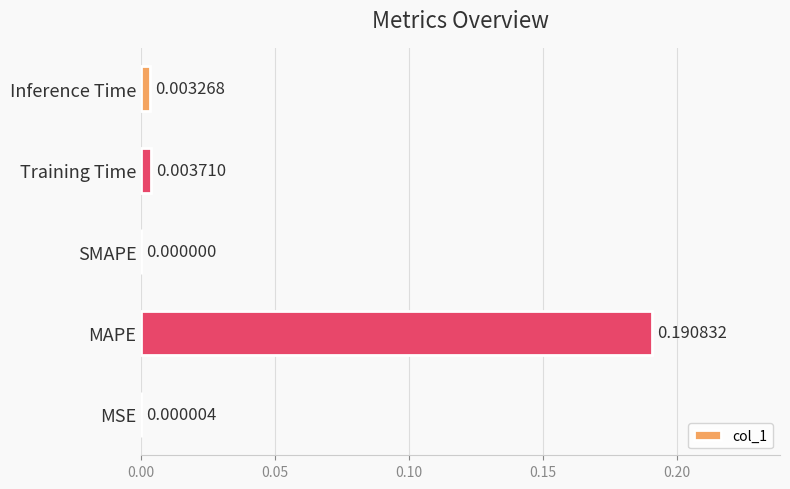

At which category does the chart reach its peak across all series?

MAPE